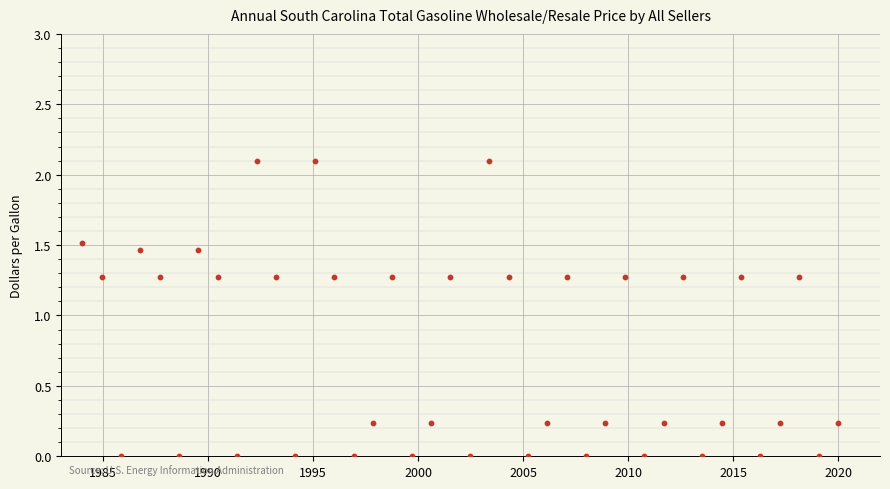

What is the range of X values (max minus min)?

36.0